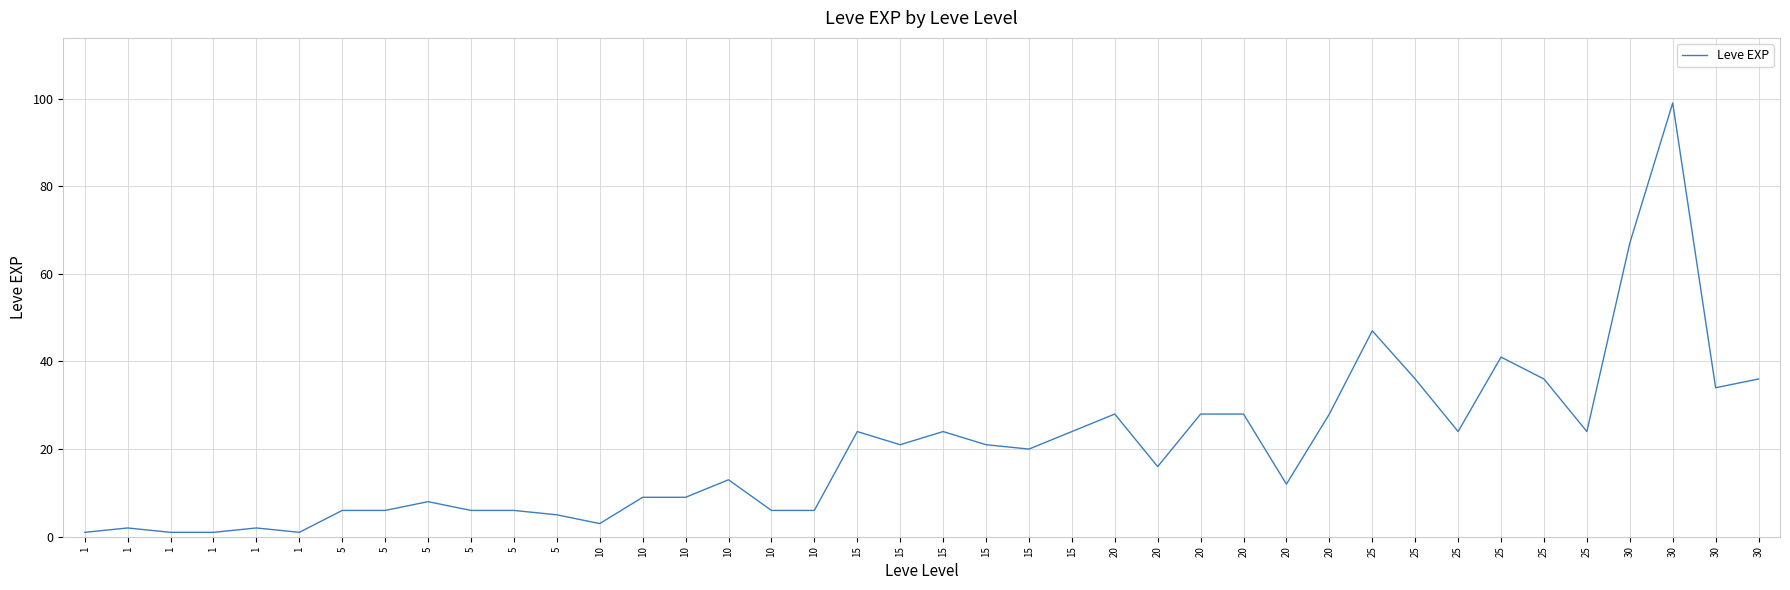

At which category does the chart reach its minimum across all series?

1